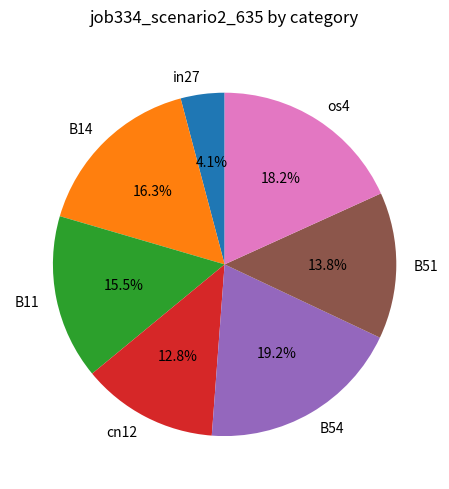

To the nearest percent, what is the combined percentage of B11 and B14?

32%